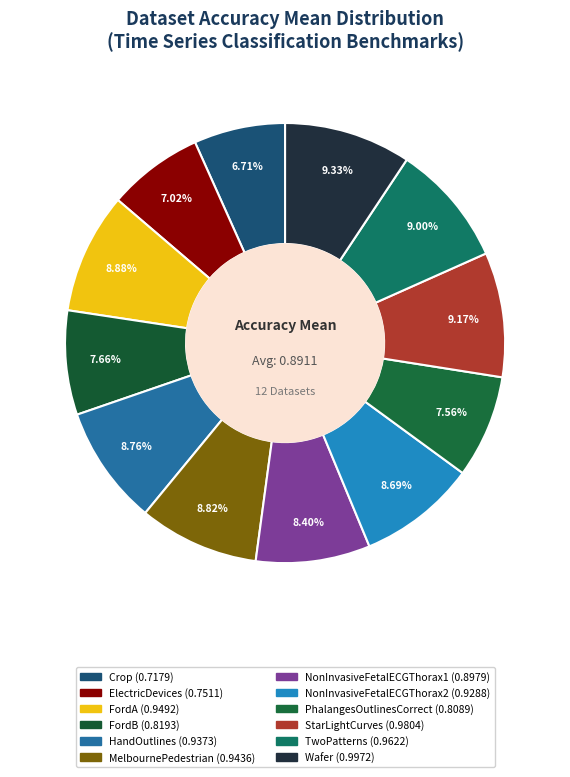

Count the number of slices in the pie.

12